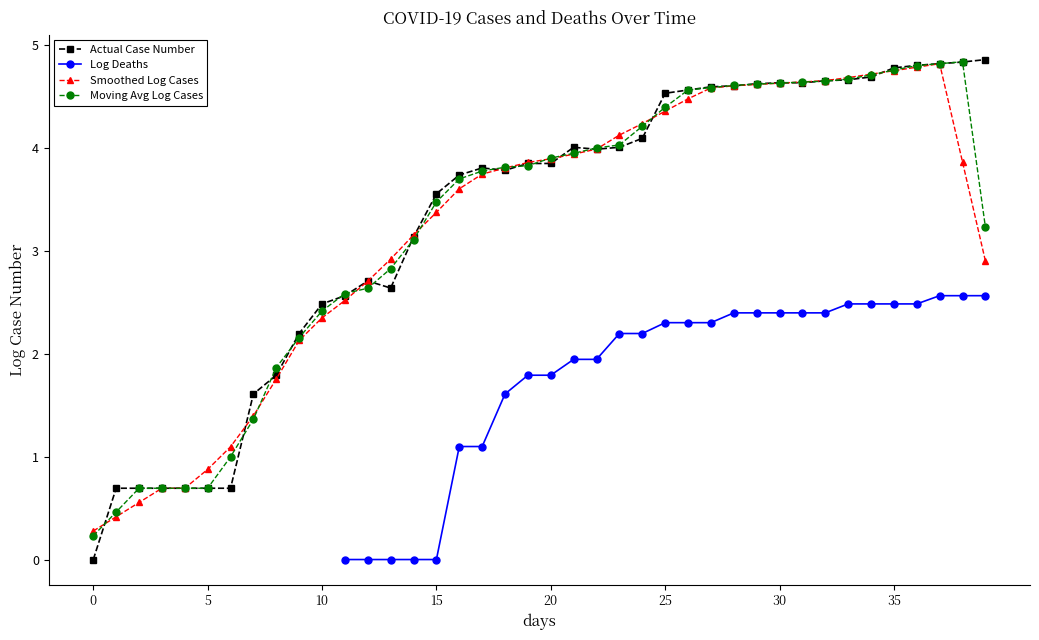

What is the highest value of the Moving Avg Log Cases series?

4.8